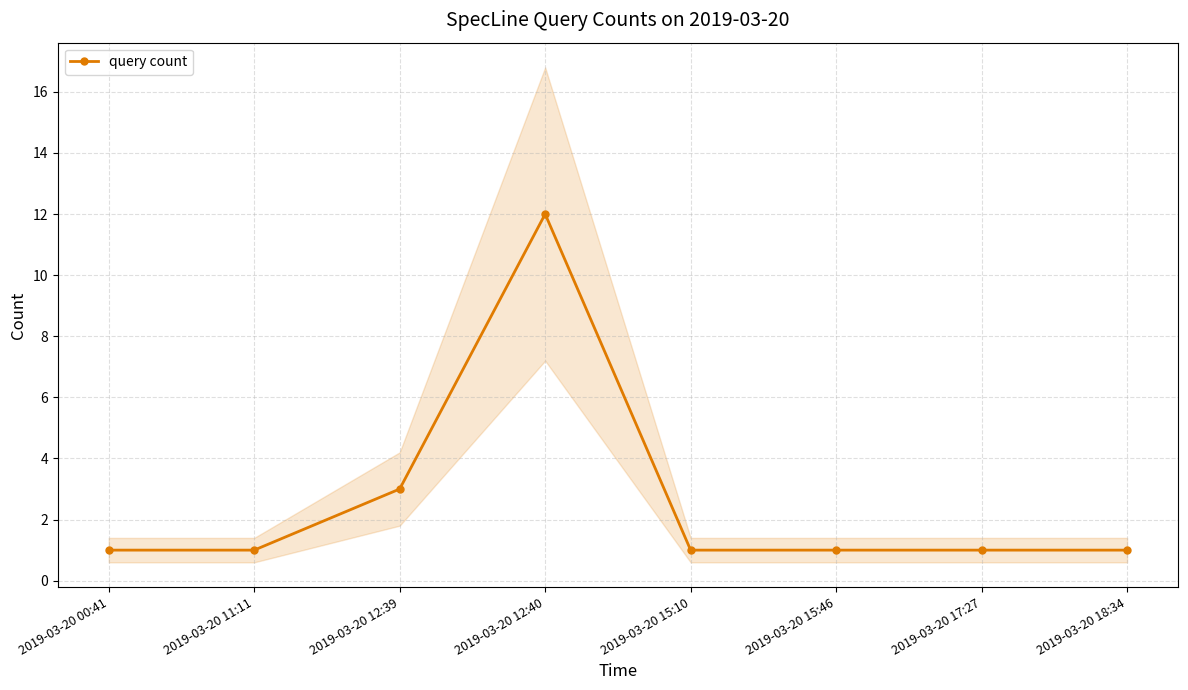

What is the difference between the second highest and second lowest values?

2